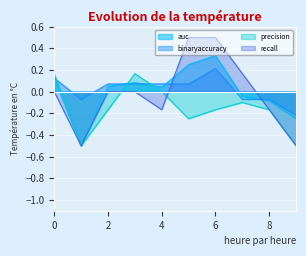

Is it true that binaryaccuracy equals 0.1 at 3?

False